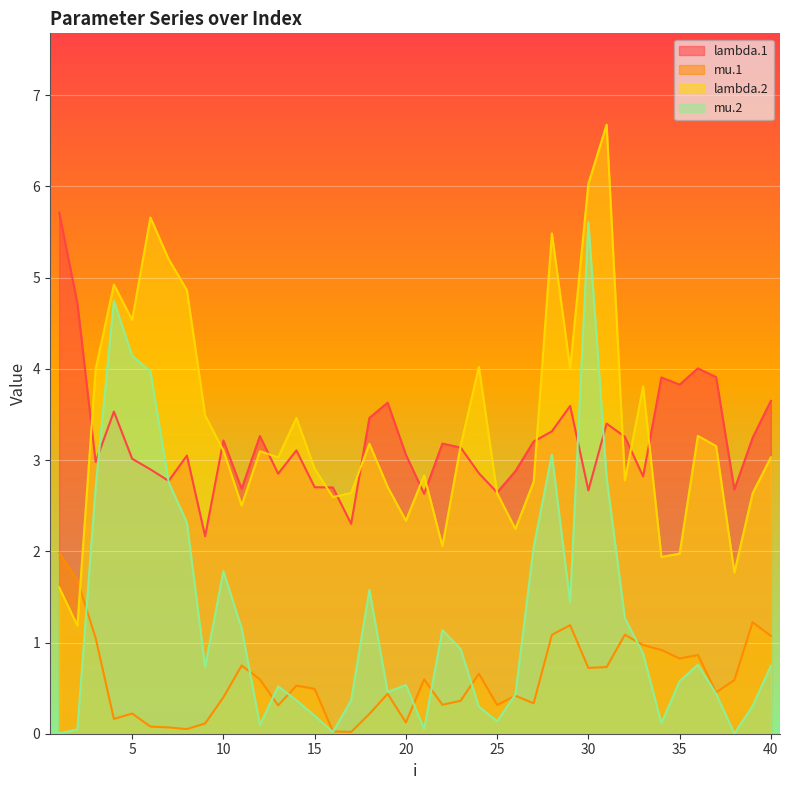

What is the difference between the highest and lowest values at 8?

4.8